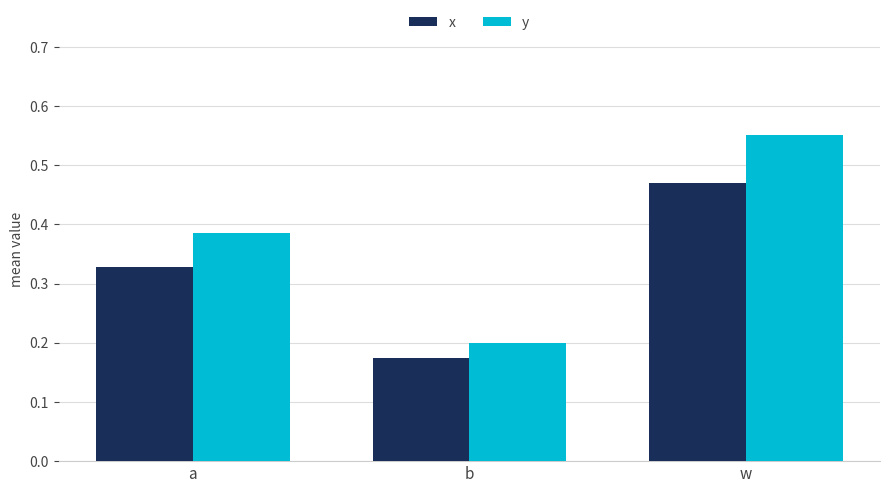

What are all the series names shown in the legend?

x, y